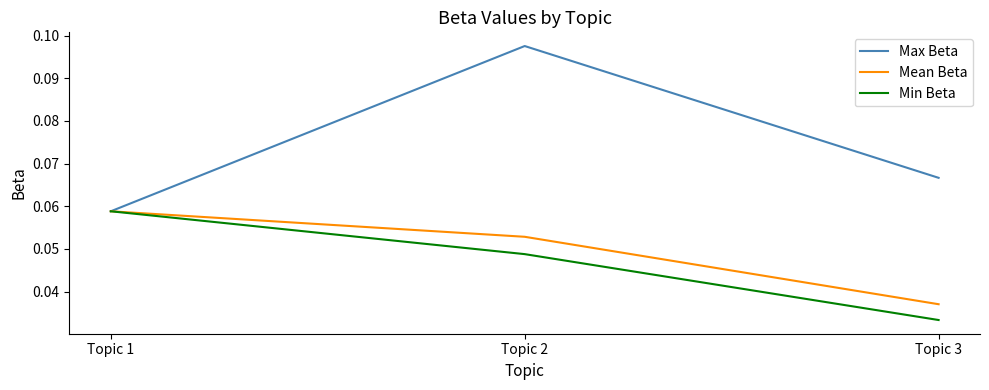

Is the value of Min Beta at Topic 2 greater than the value of Mean Beta at Topic 2?

No